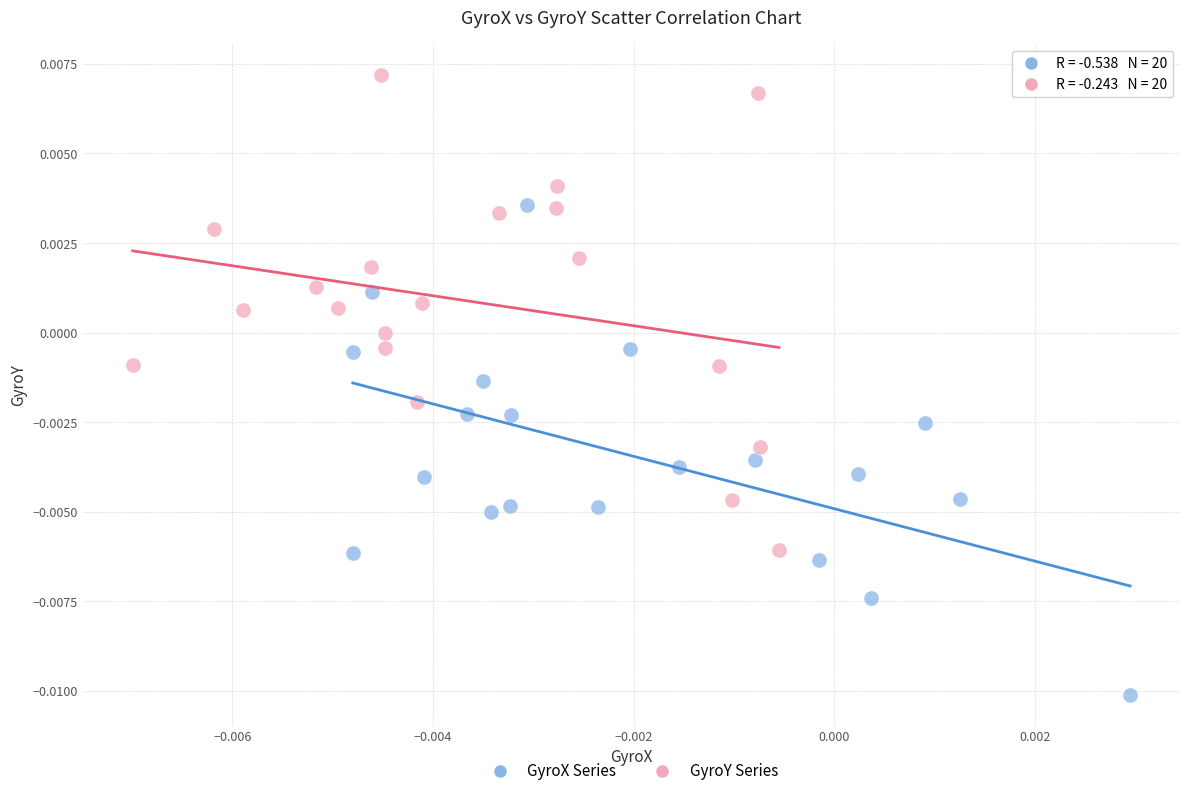

Which series contains the highest Y value?

GyroY Series